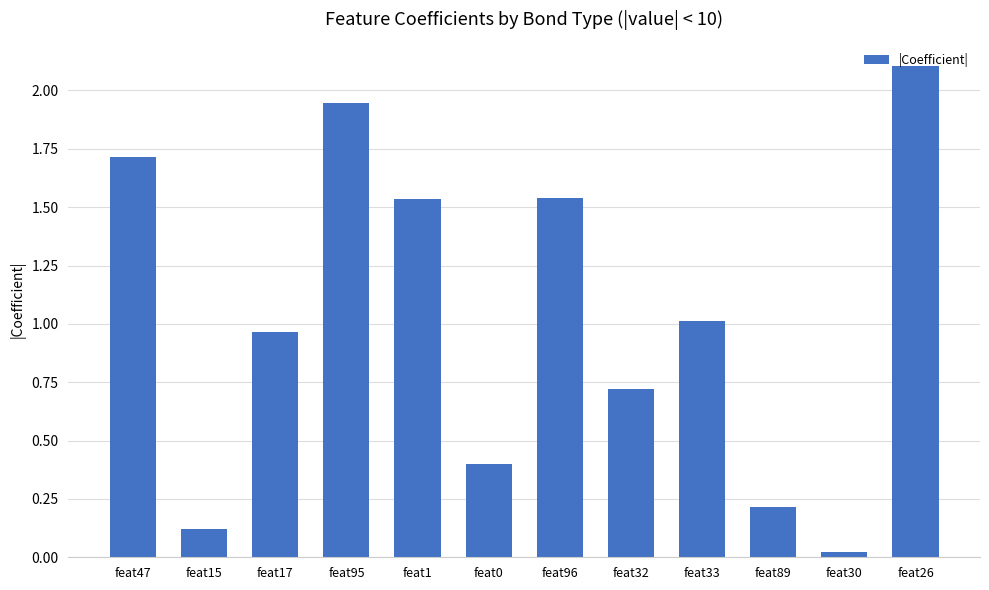

The value at feat47 is 0.7. True or false?

False